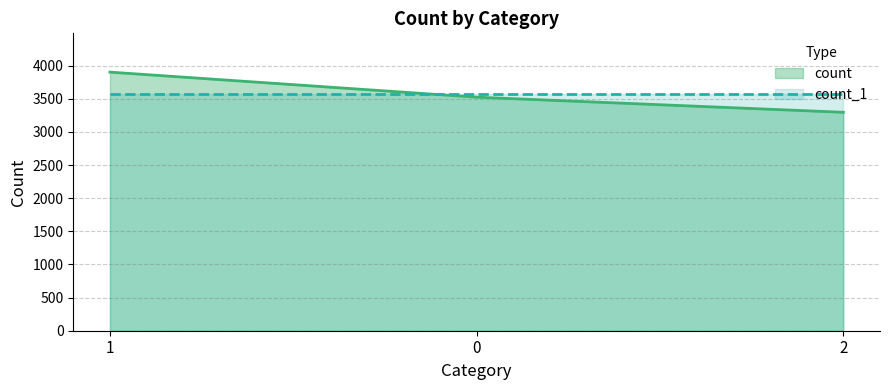

Where does the data first go above 3524?

1